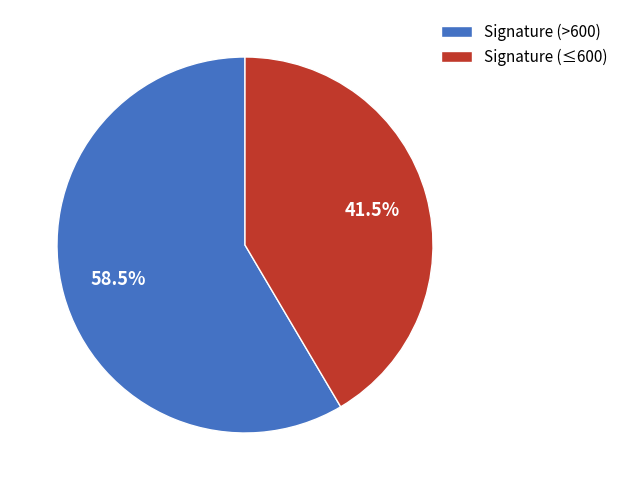

How much of the chart is everything except Signature (>600)?

41.5%